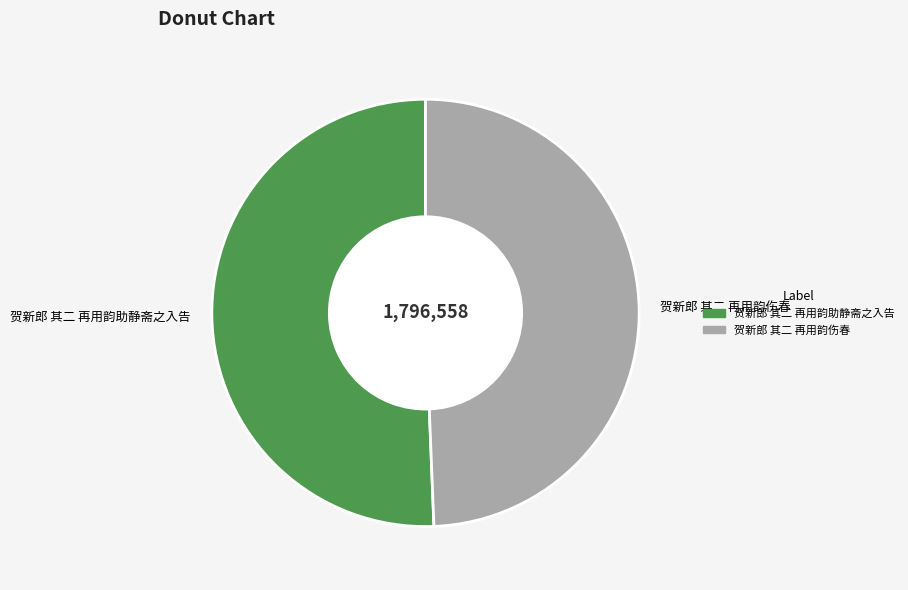

Is it true that 贺新郎 其二 再用韵助静斋之入告 is 51% of the pie?

True